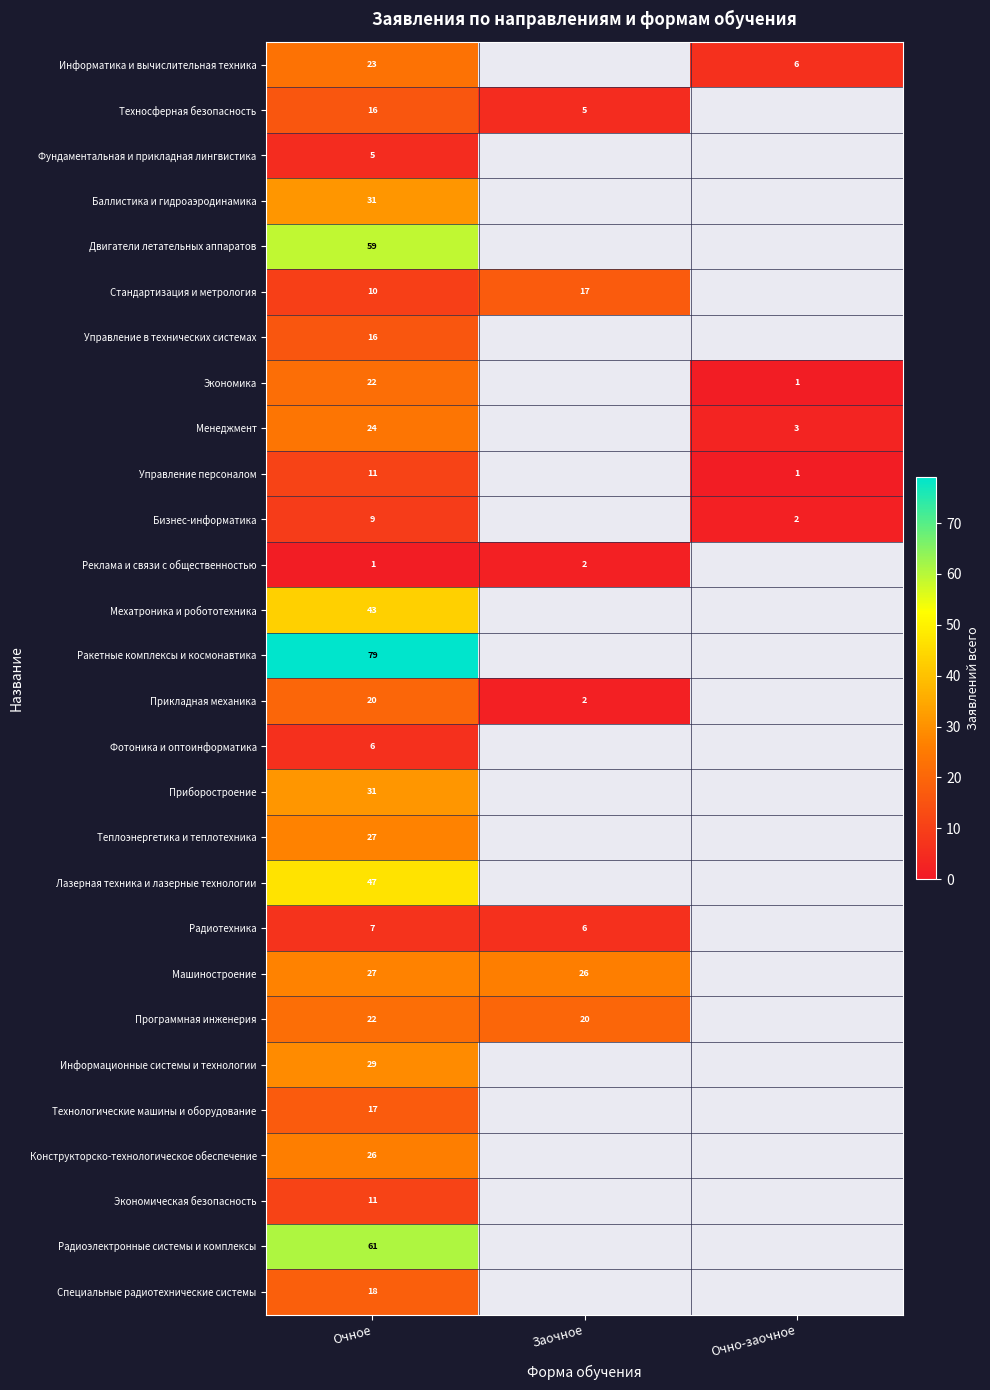

Is the value of Управление персоналом at Очное greater than the value of Радиотехника at Очное?

Yes